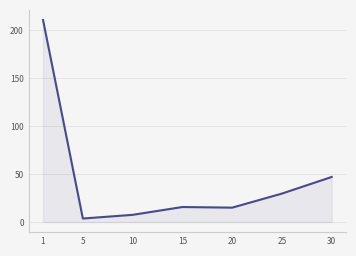

At which category does the data reach its first local peak?

15